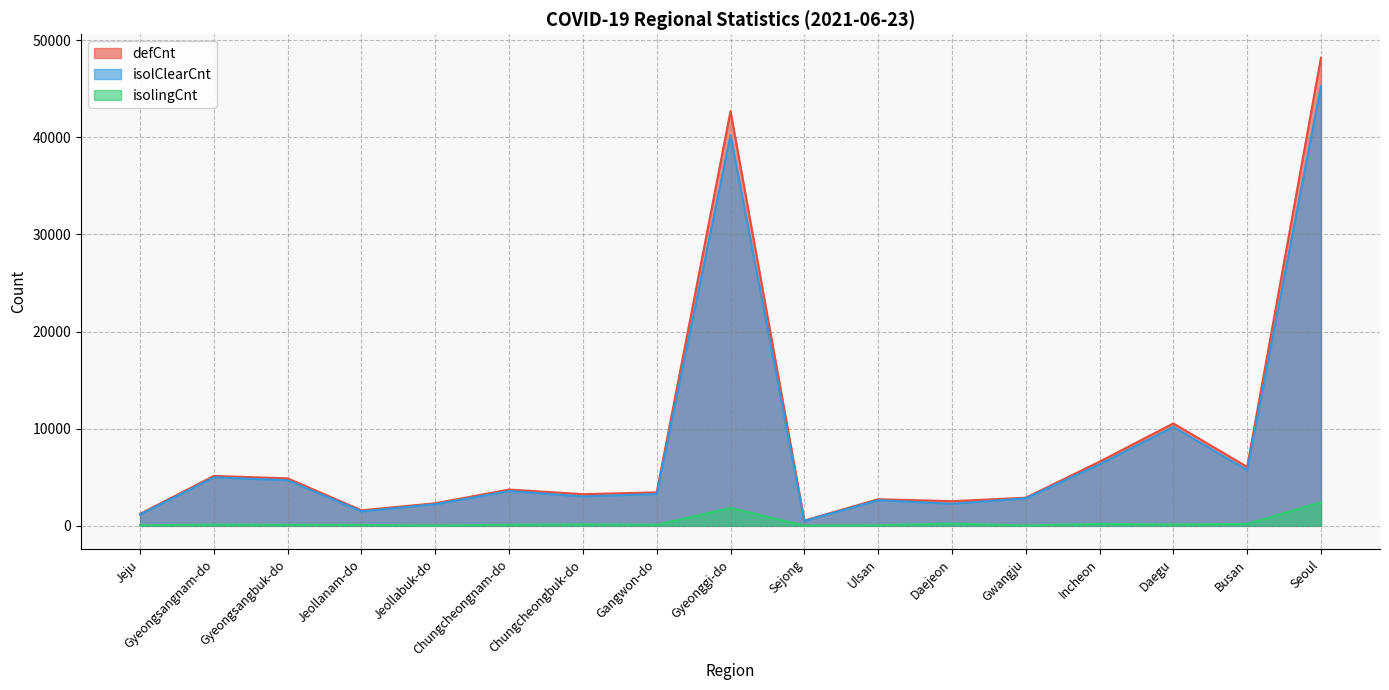

What is the label of the 6th point from the right?

Daejeon